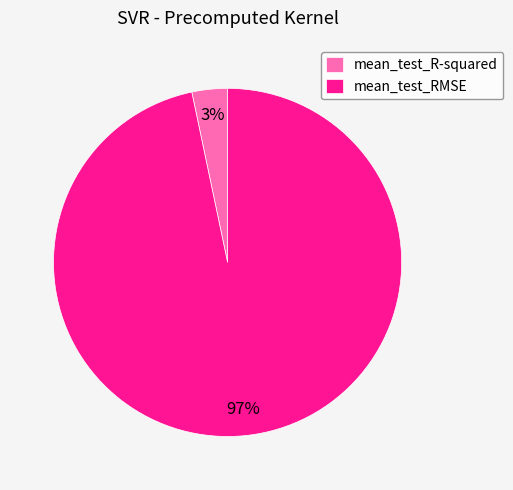

To the nearest percent, what is the combined percentage of mean_test_R-squared and mean_test_RMSE?

100%